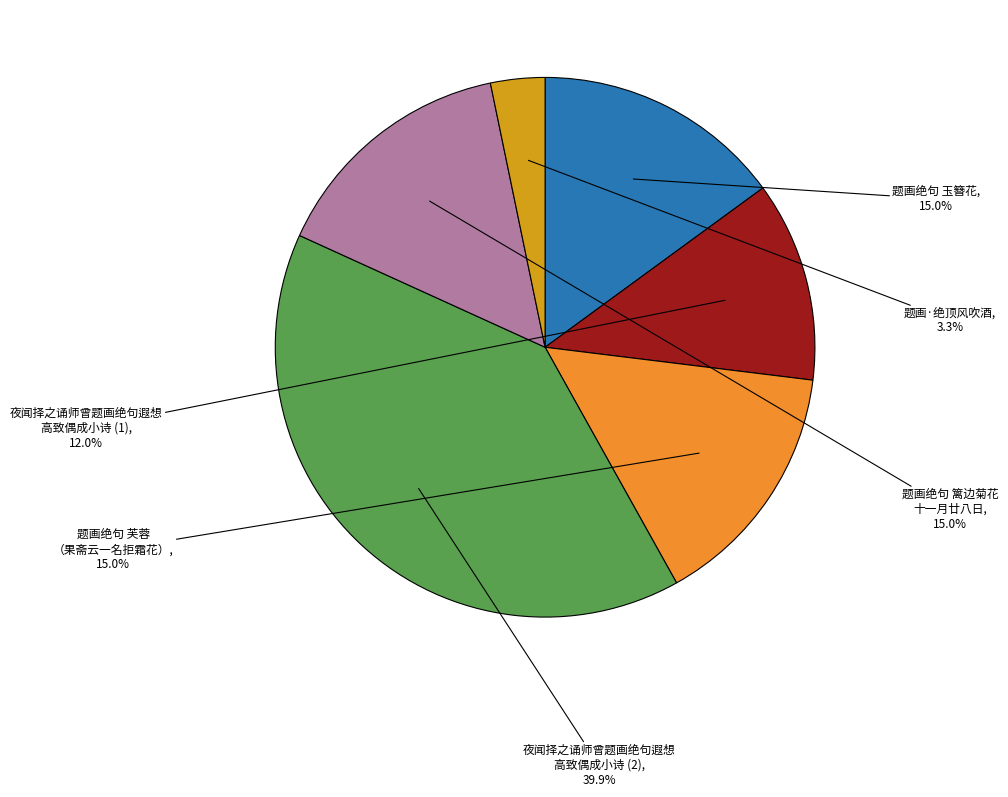

Is there a majority slice in this chart?

No